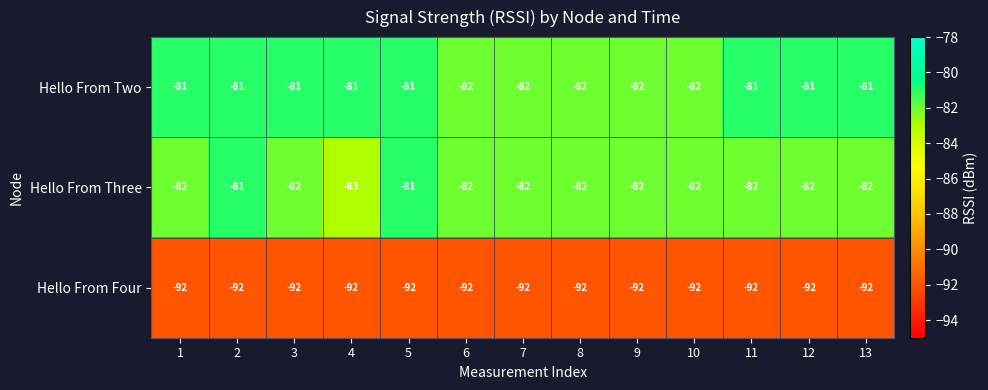

What is the sum of the Hello From Three values at 12 and 4?

-165